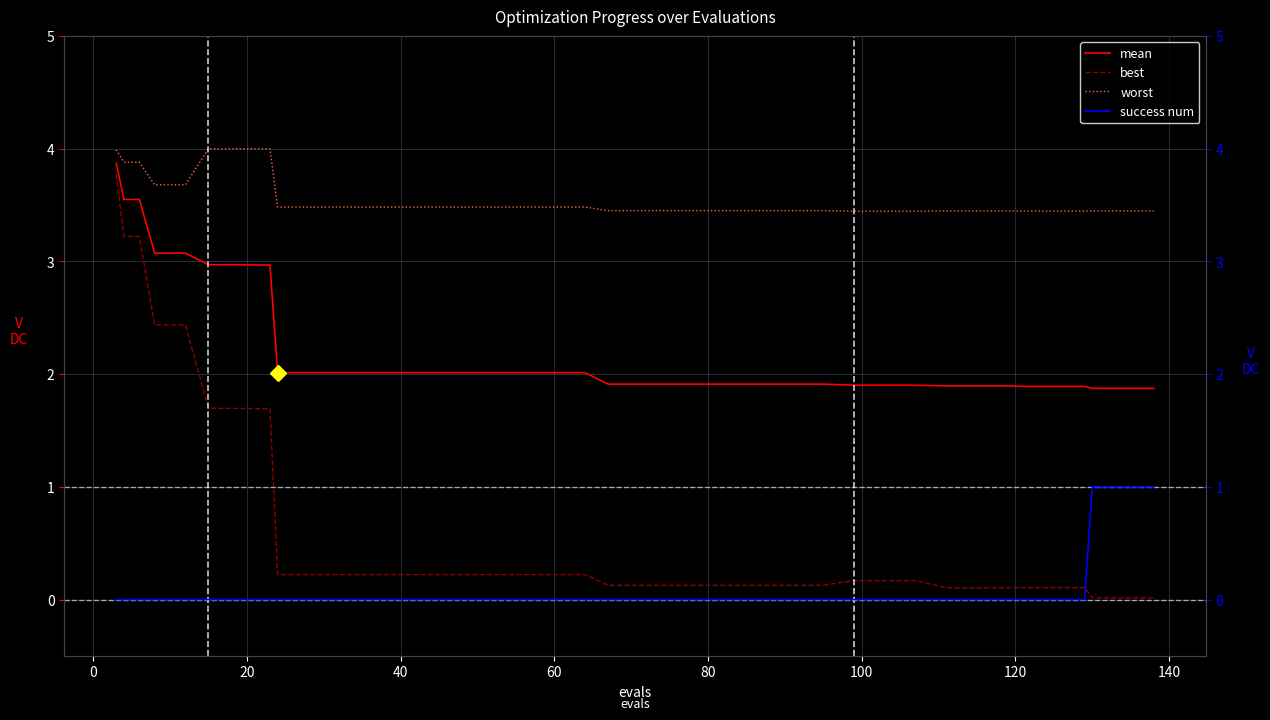

The worst series shows 3.5 at 40. True or false?

True